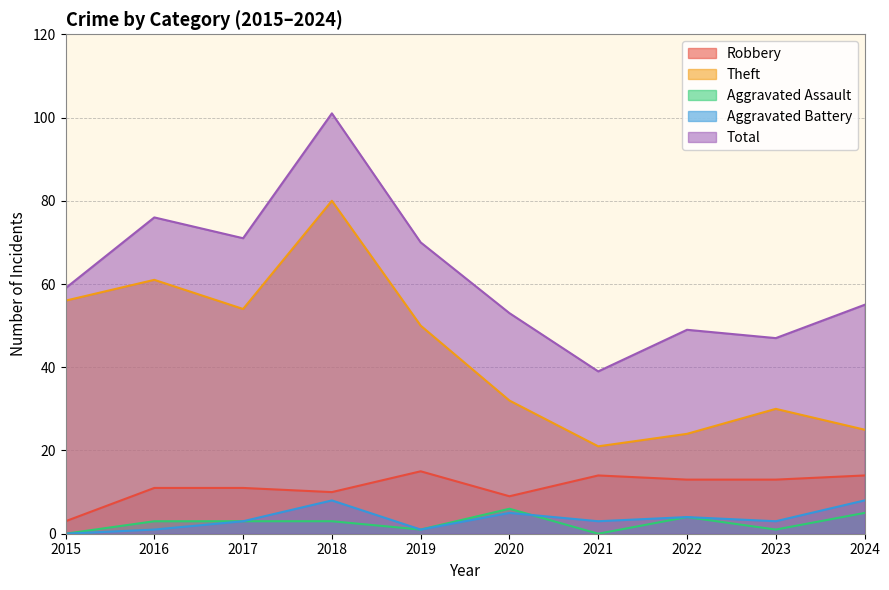

At which category does Theft reach its first local peak?

2016